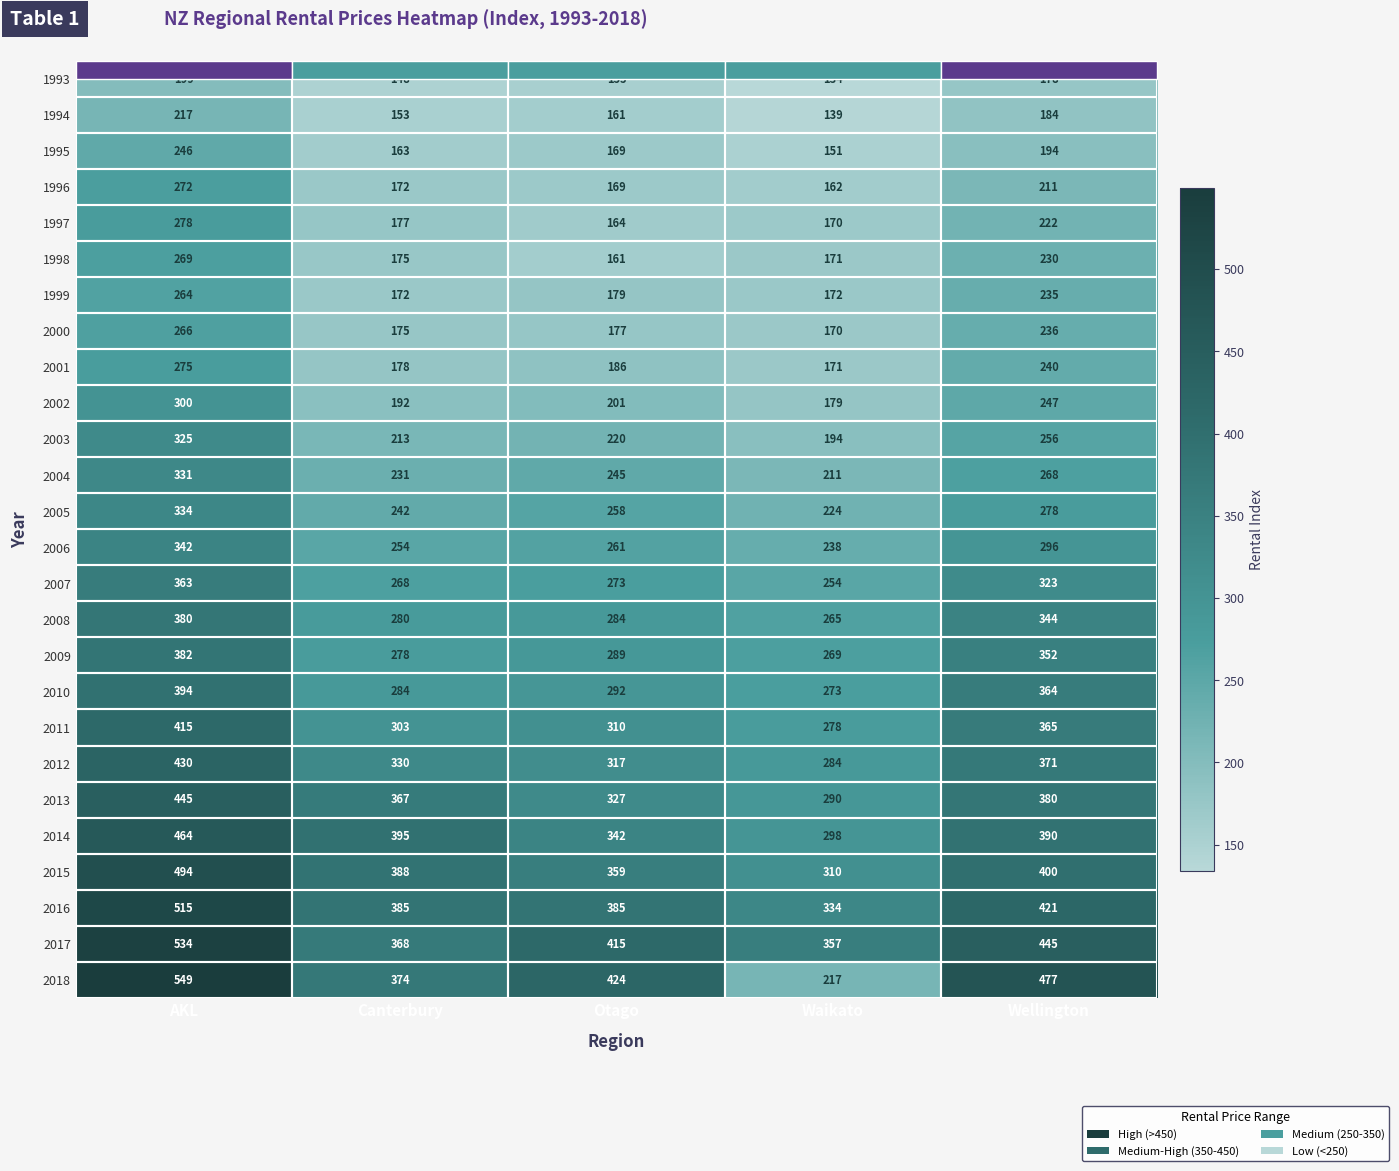

Which series has the largest total across all categories?

2017